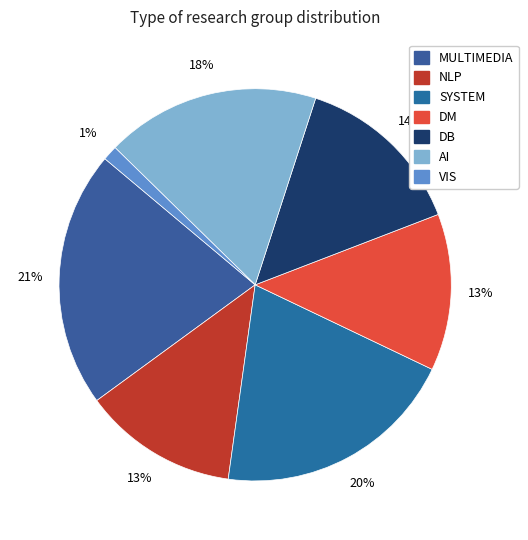

To the nearest percent, what is the average slice percentage?

14%